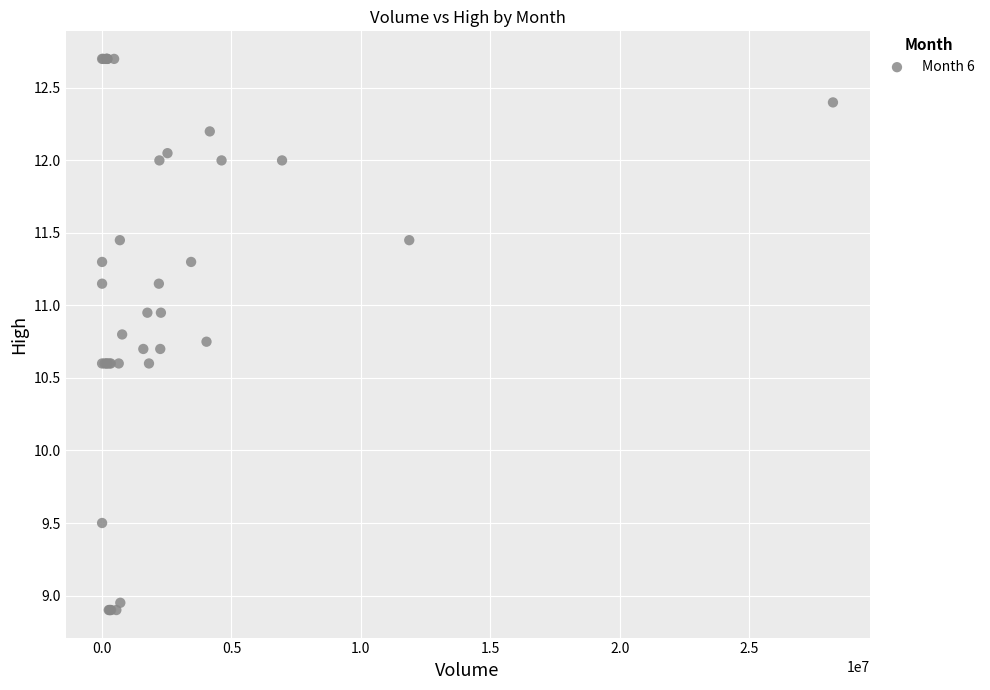

What Y value in the scatter plot is closest to 10?

9.5